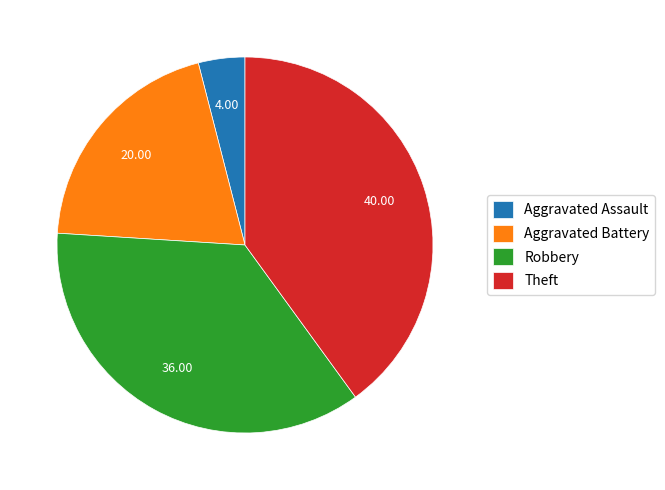

True or false: Theft accounts for 51% of the total.

False